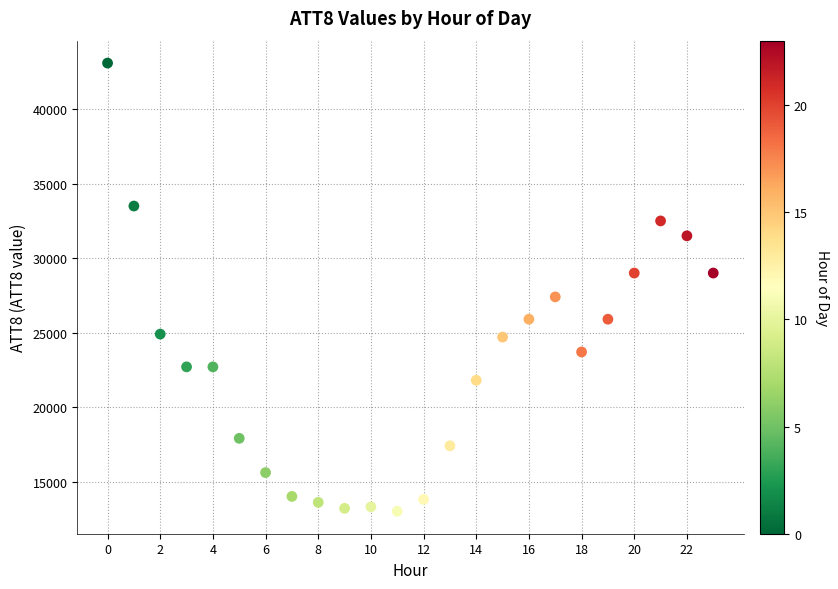

What is the range of Y values (max minus min)?

30100